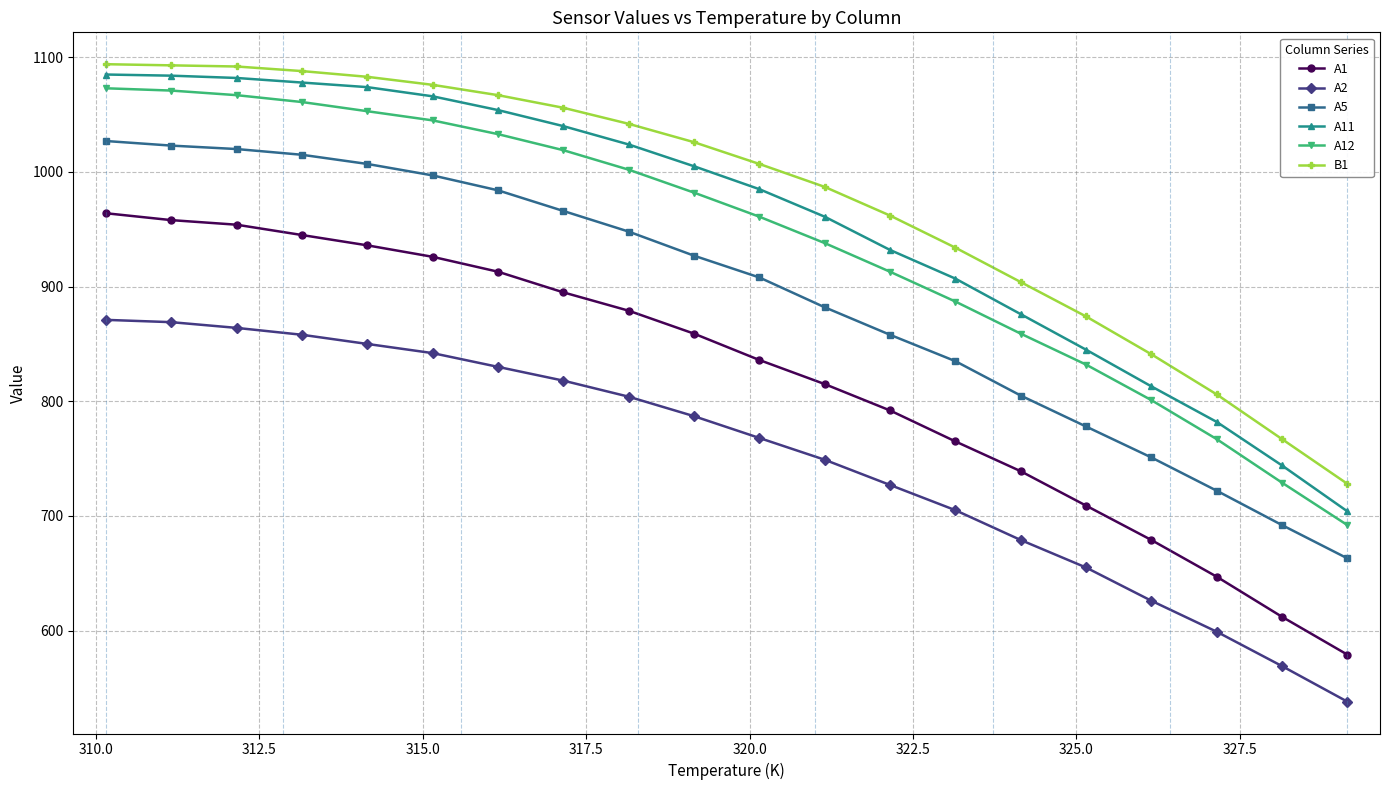

How many categories are shown in the chart?

20